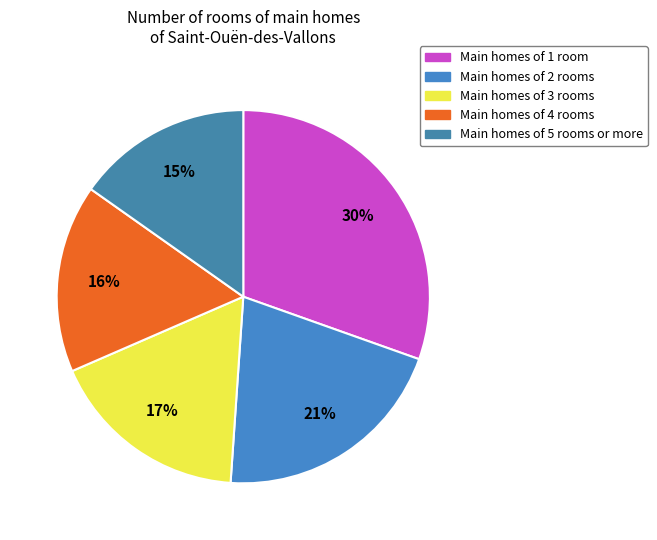

How many segments does this pie chart have?

5